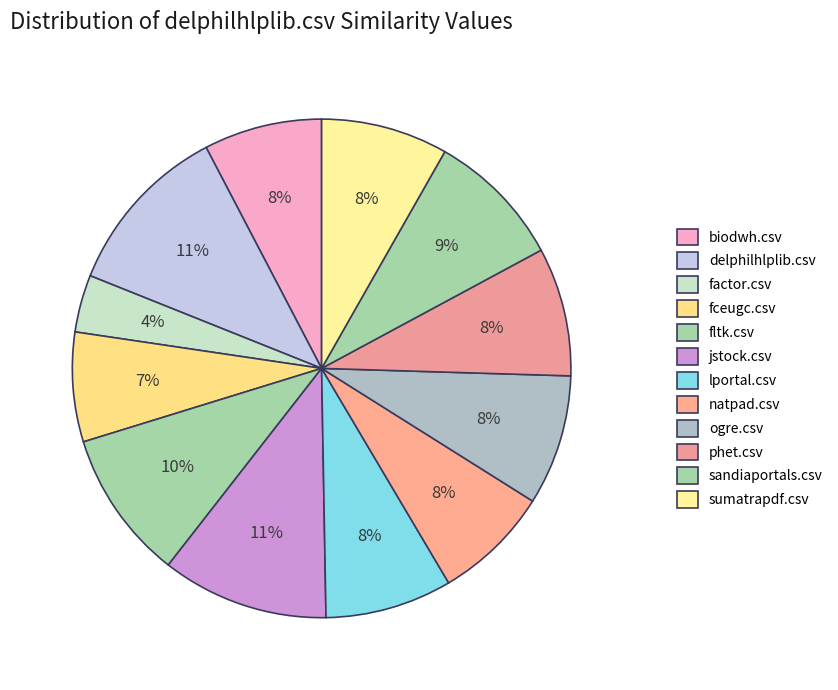

True or false: biodwh.csv accounts for 8% of the total.

True